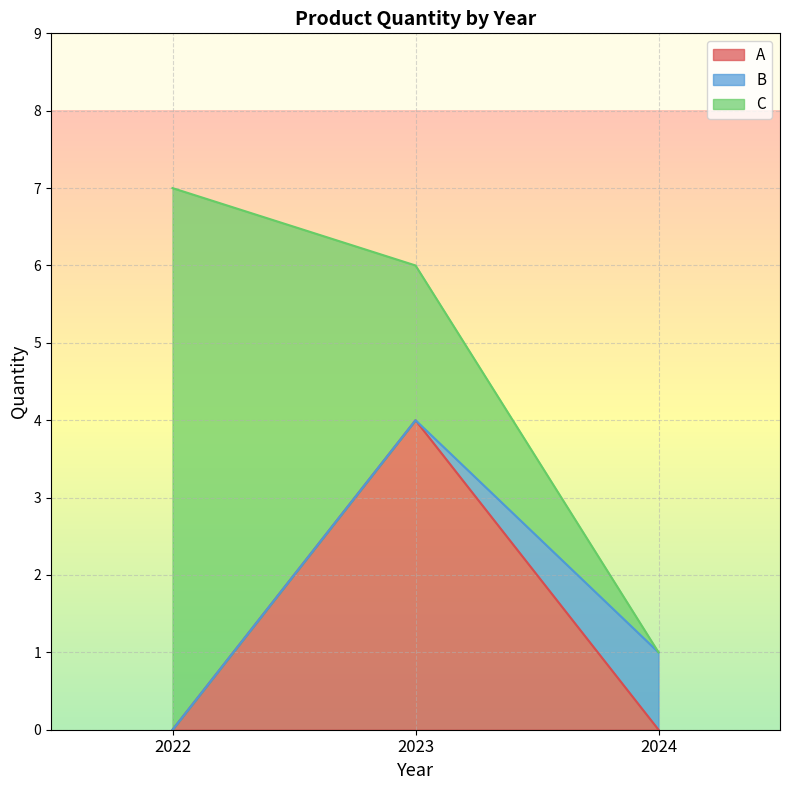

What is the difference between the maximum and minimum values in the A series?

4